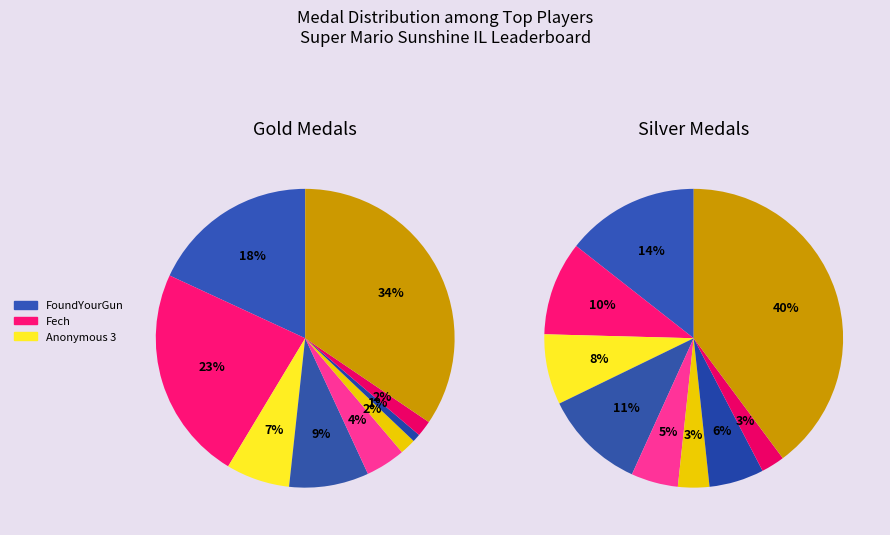

Which series changed the most between FoundYourGun and Fech?

Gold Medals